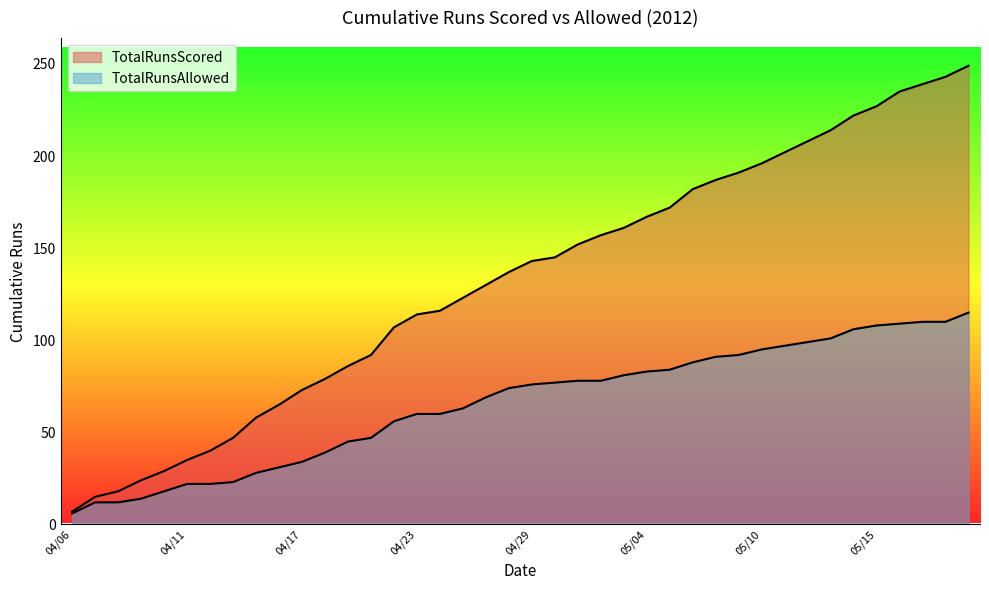

Which series has the widest spread of values?

TotalRunsScored